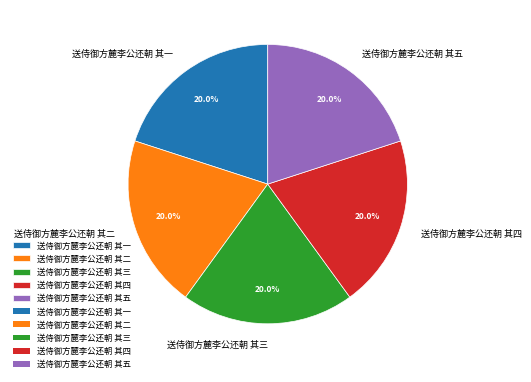

Combined, what portion of the pie is 送侍御方麓李公还朝 其二 and 送侍御方麓李公还朝 其五?

40.0%